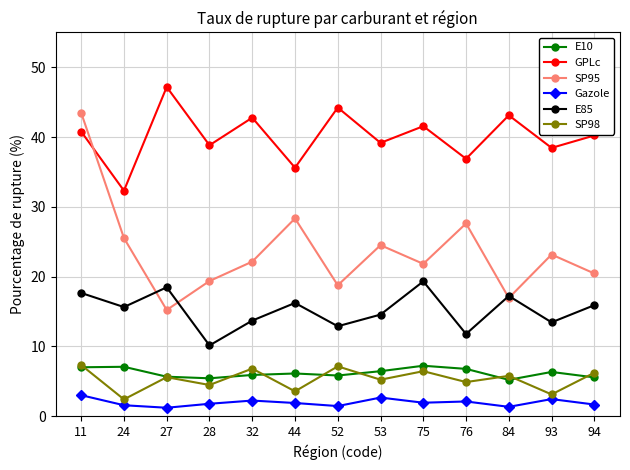

How many interior local valleys does the E85 series have?

5